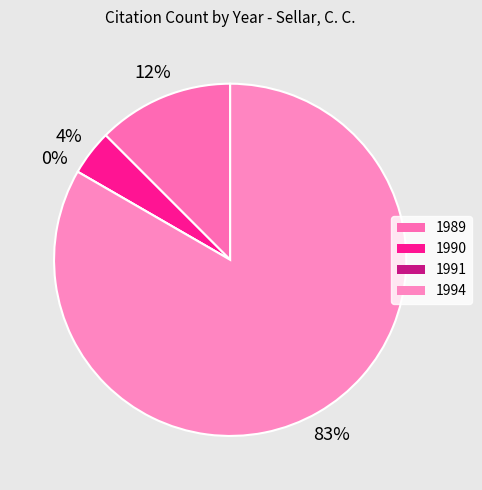

Rank the categories by value from lowest to highest.

1991, 1990, 1989, 1994